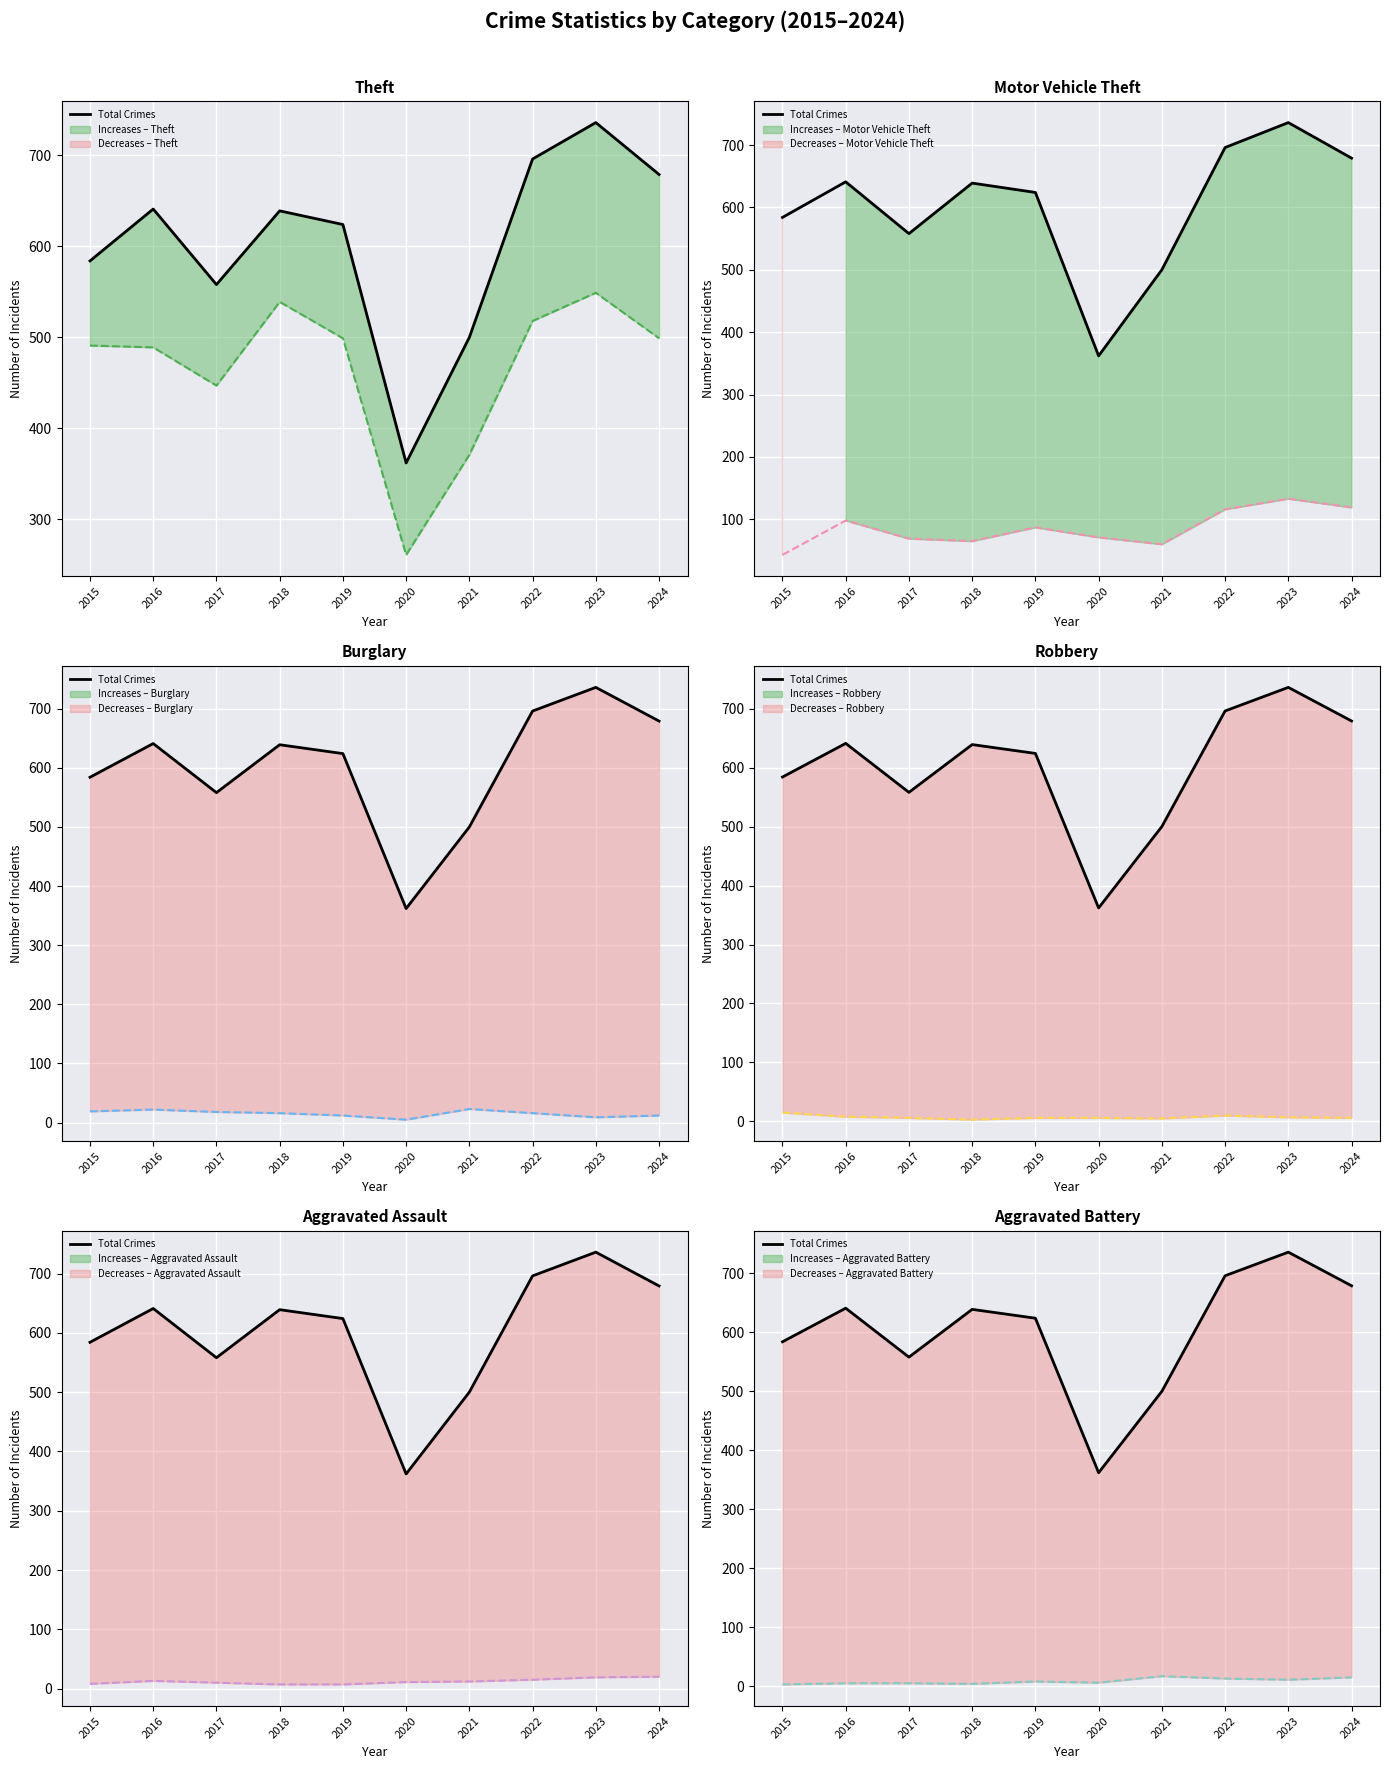

What is the smallest value displayed?

362